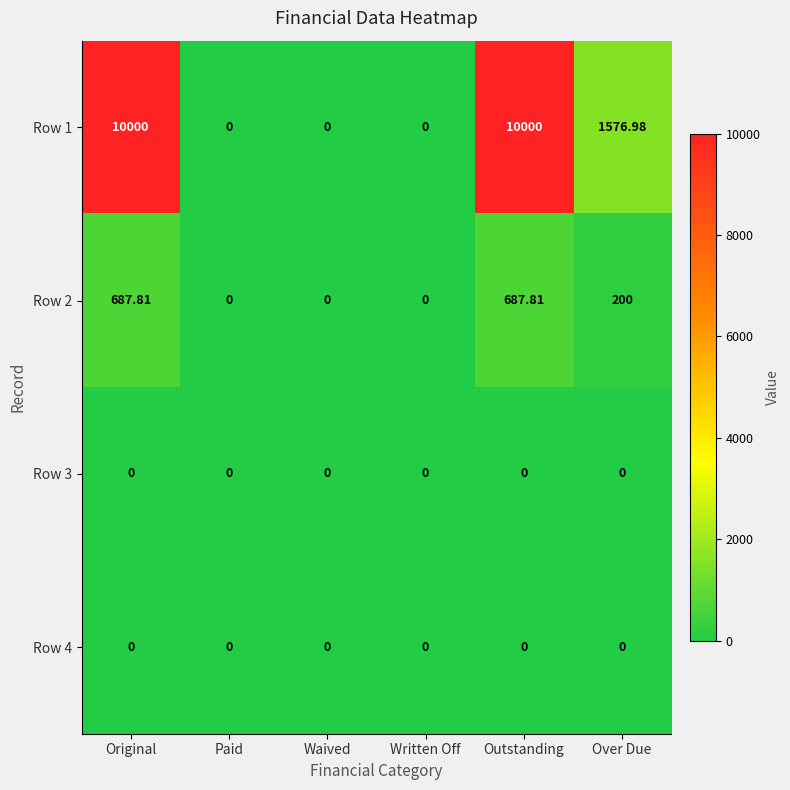

How many values in Row 1 are above zero?

3